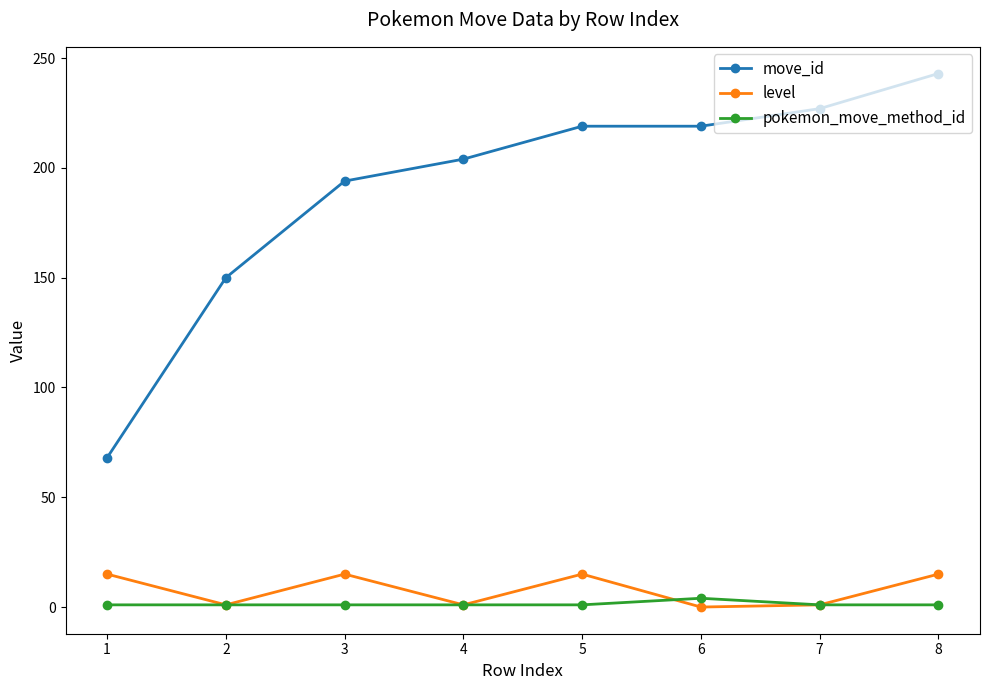

Does the chart have visible grid lines?

No